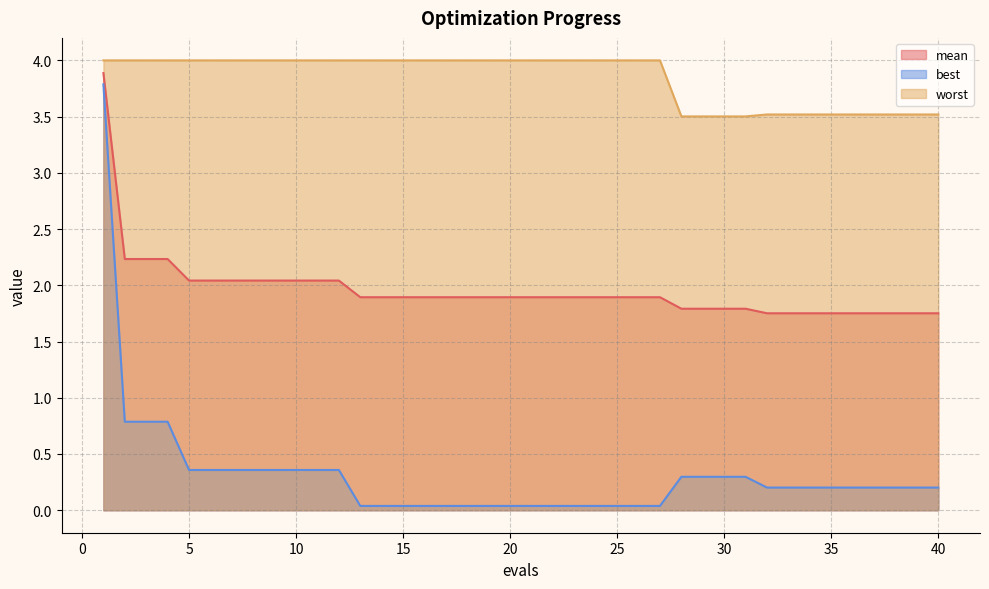

What is the difference between the second highest and second lowest values in the mean series?

0.5